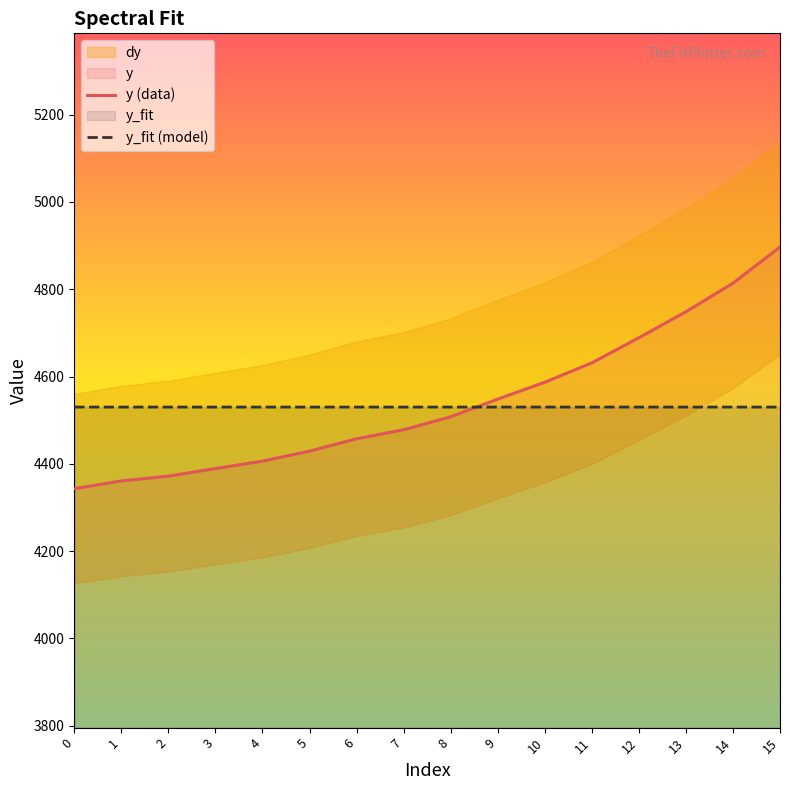

True or false: y_fit (model) has more than 0 points higher than both neighbors.

False